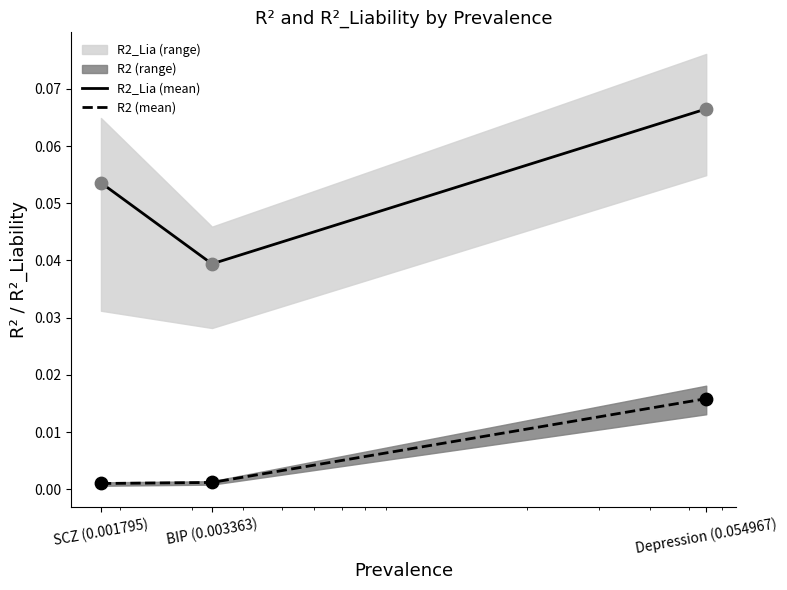

Which series reaches the minimum Y coordinate?

R2 (mean)